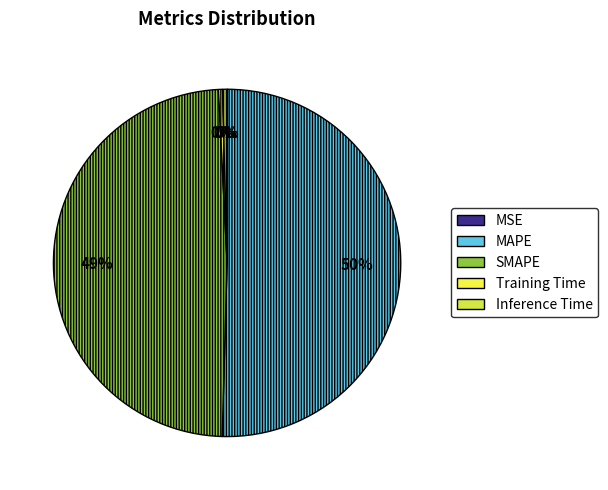

What is the majority slice?

MAPE